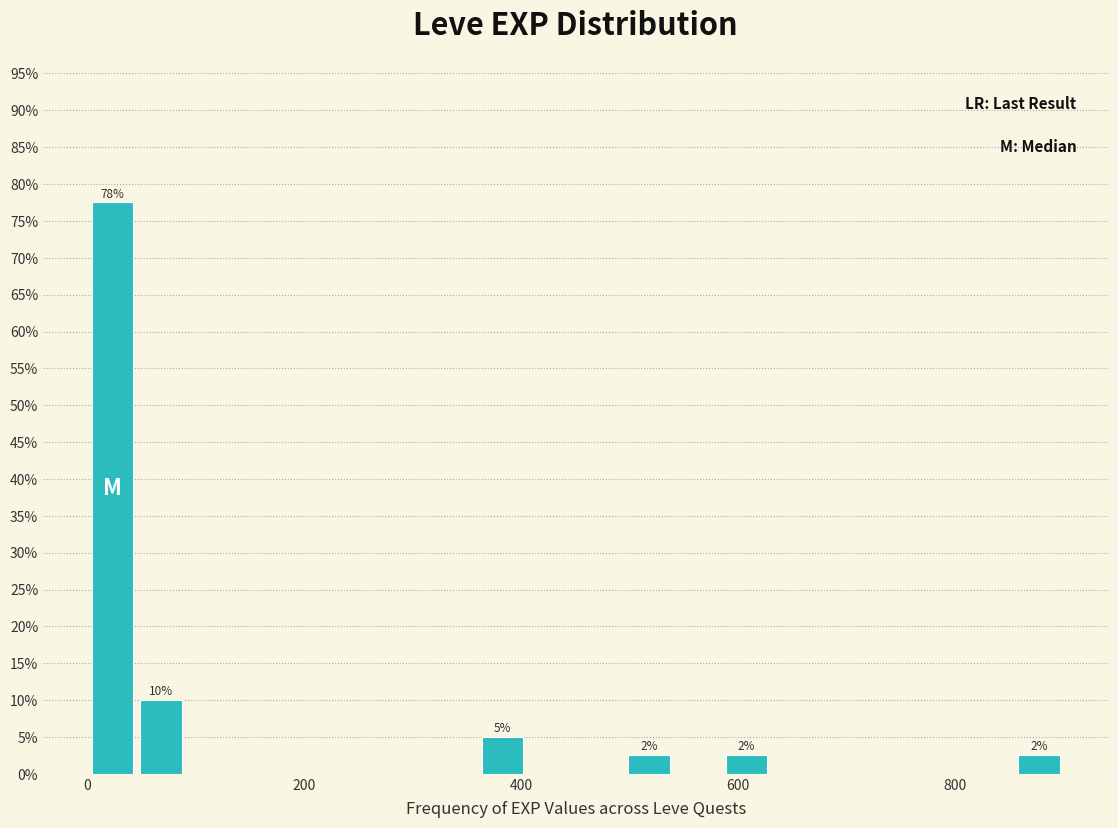

Read against the x-axis, roughly where is the centre of the tallest bar?

20